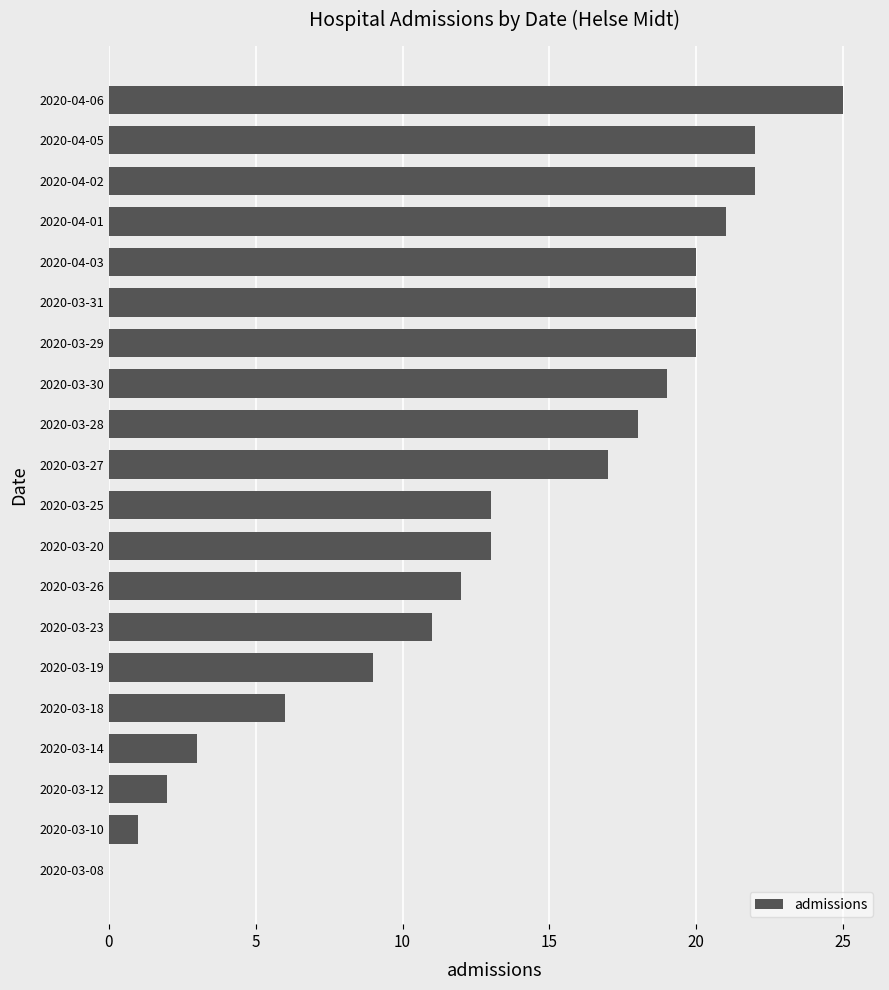

How many positive values are there?

19